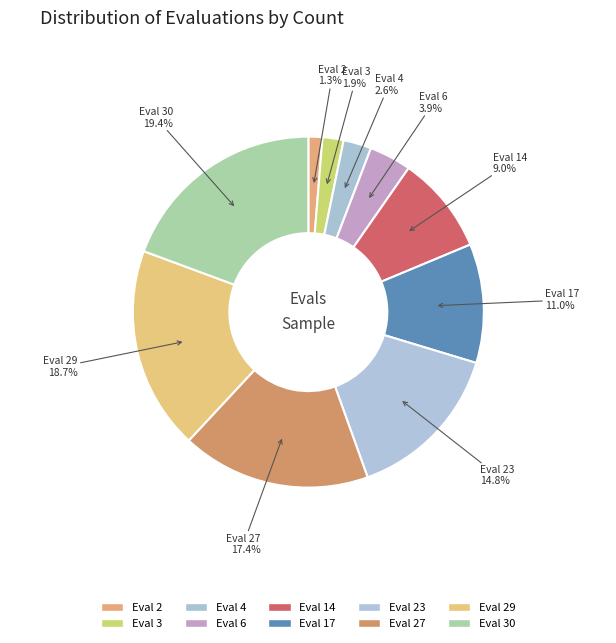

Rank the categories by value from highest to lowest.

Eval 30, Eval 29, Eval 27, Eval 23, Eval 17, Eval 14, Eval 6, Eval 4, Eval 3, Eval 2